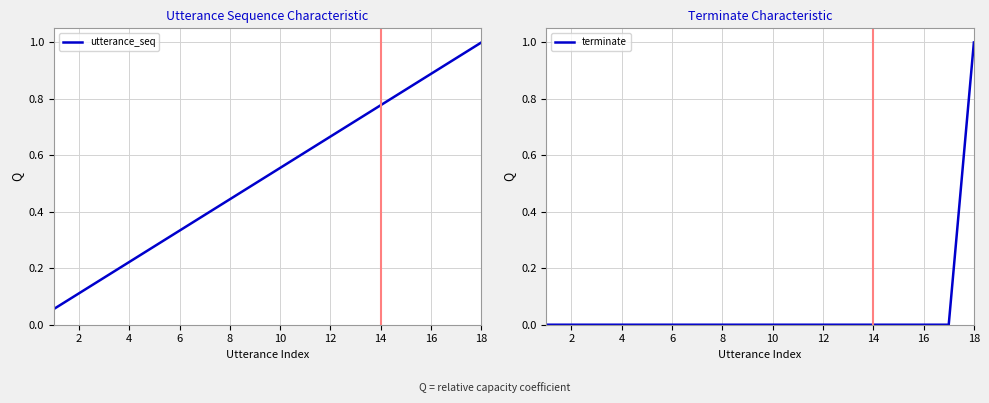

What is the maximum value for utterance_seq?

1.0